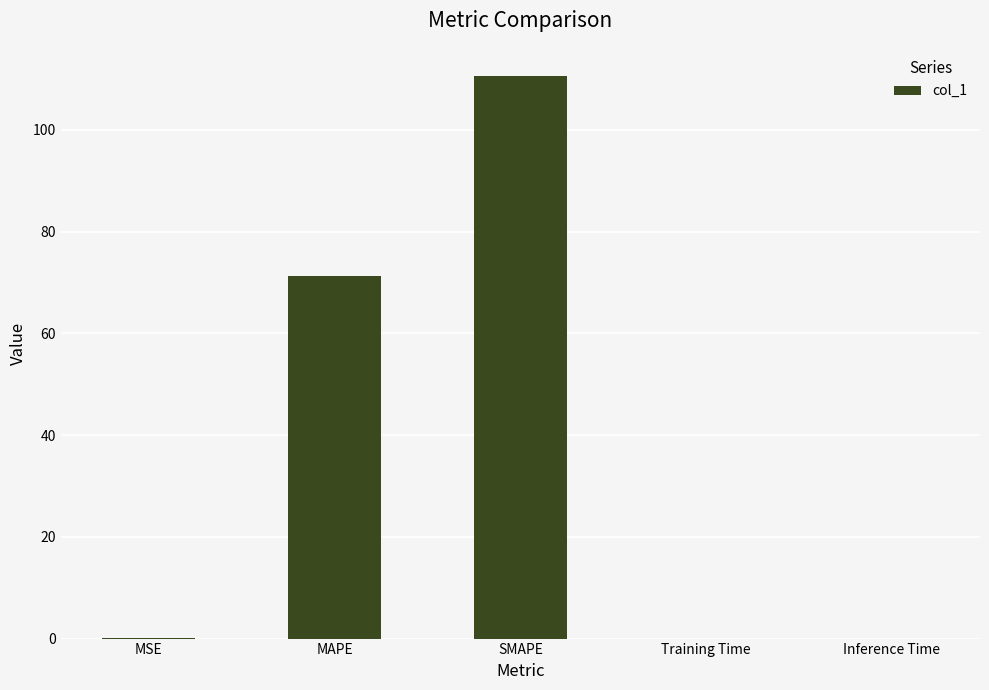

What is the change in value from SMAPE to Inference Time?

-110.6